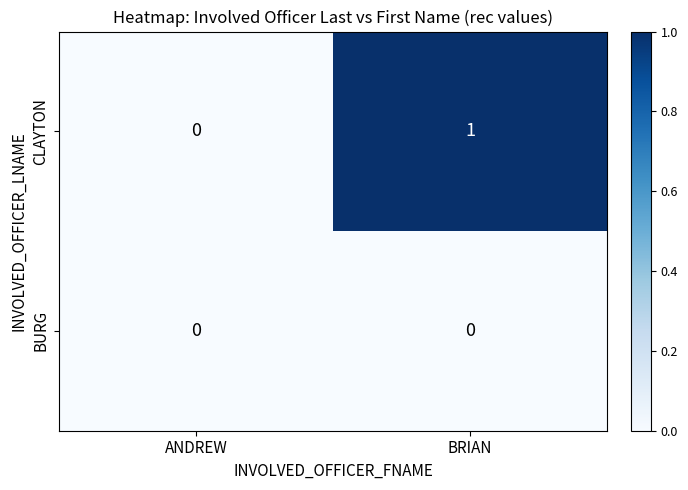

Which category has the highest value in the CLAYTON series?

BRIAN